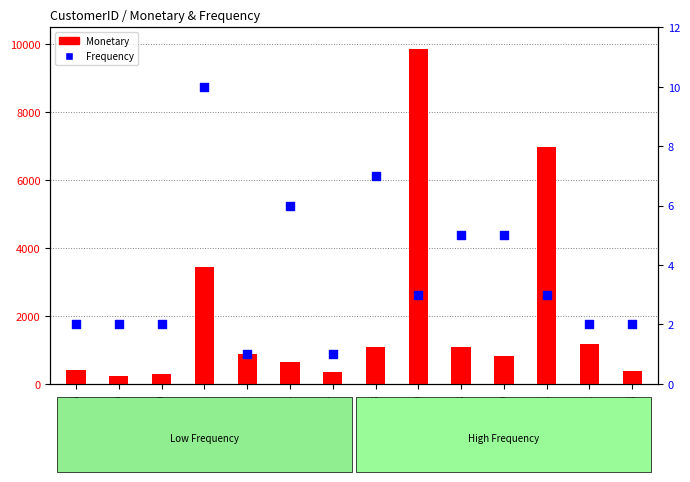

At how many categories does at least one series exceed 5708?

2